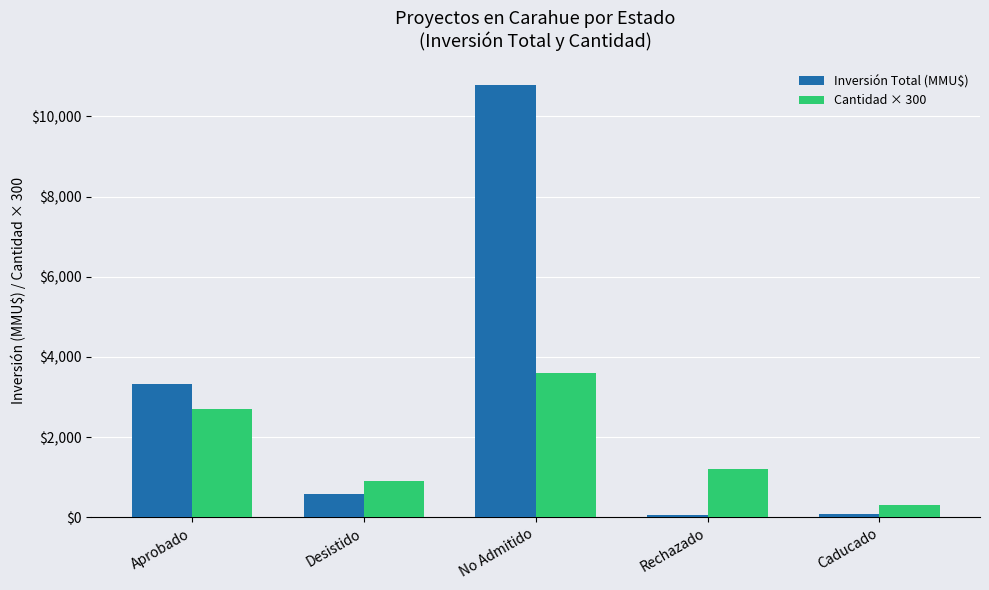

What is the highest value of the Inversión Total (MMU$) series?

10784